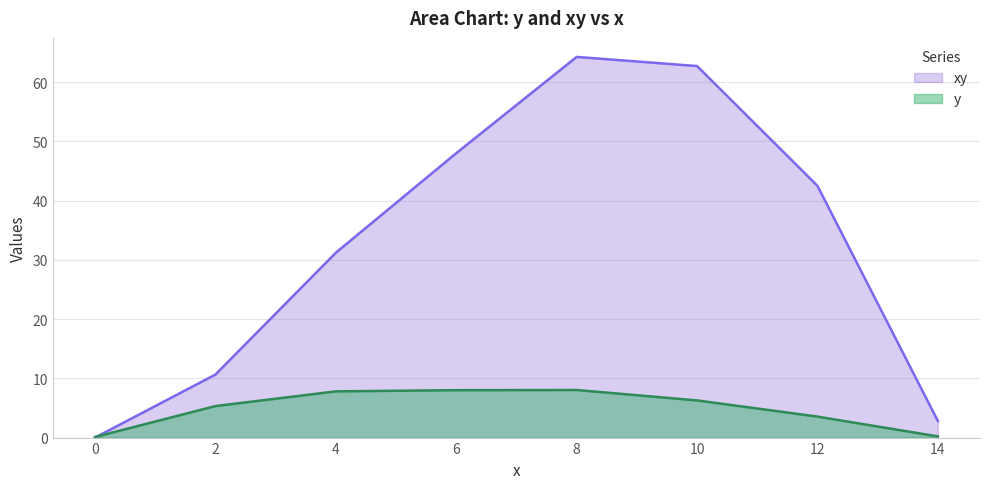

What is the average value of the y series?

4.9